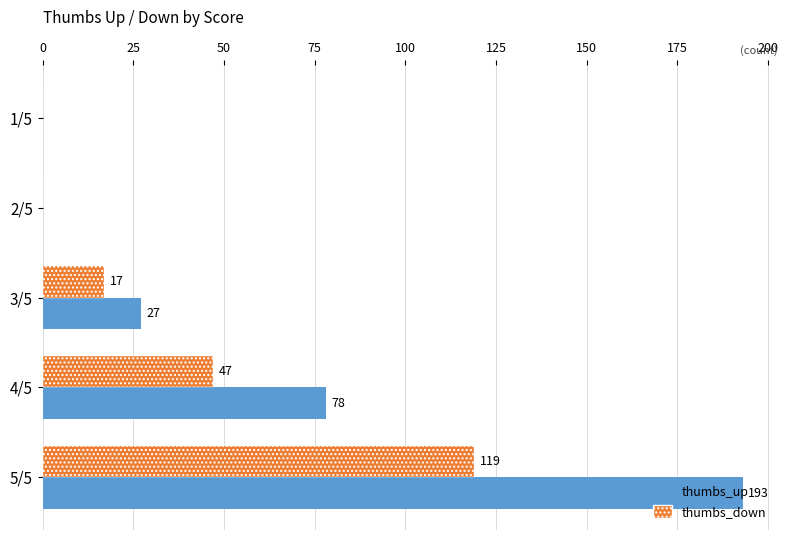

How many positive values does the thumbs_up series have?

3